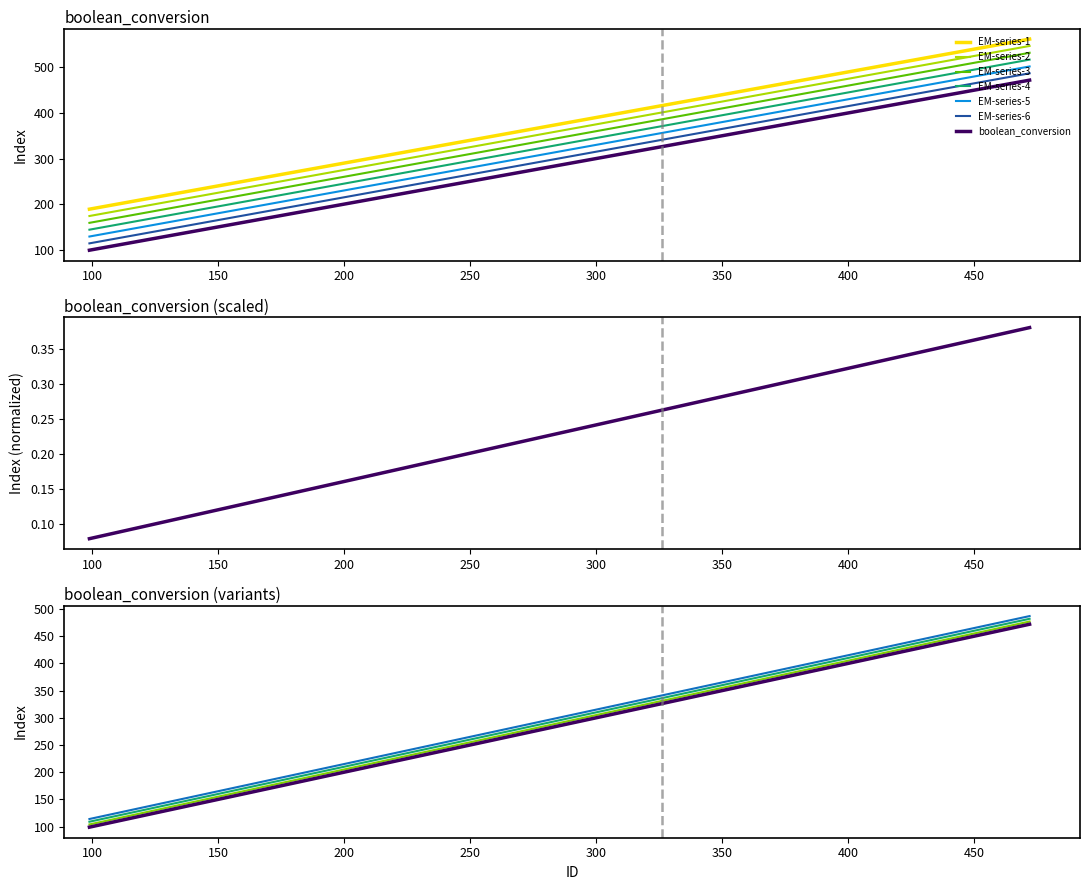

What is the average value?

354